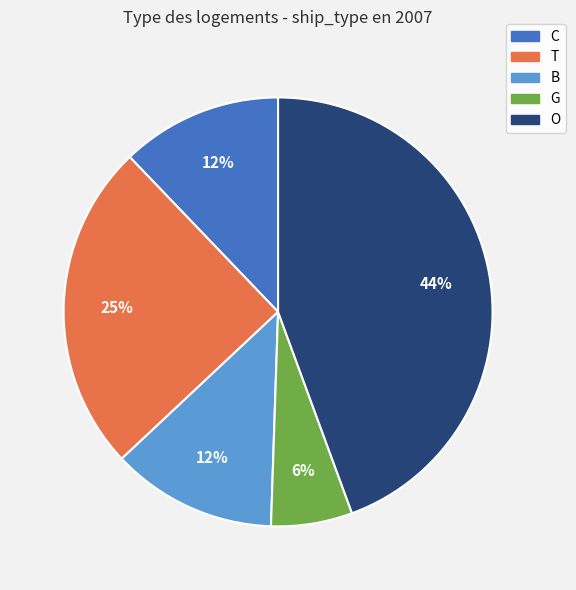

Between O and C, which is larger?

O